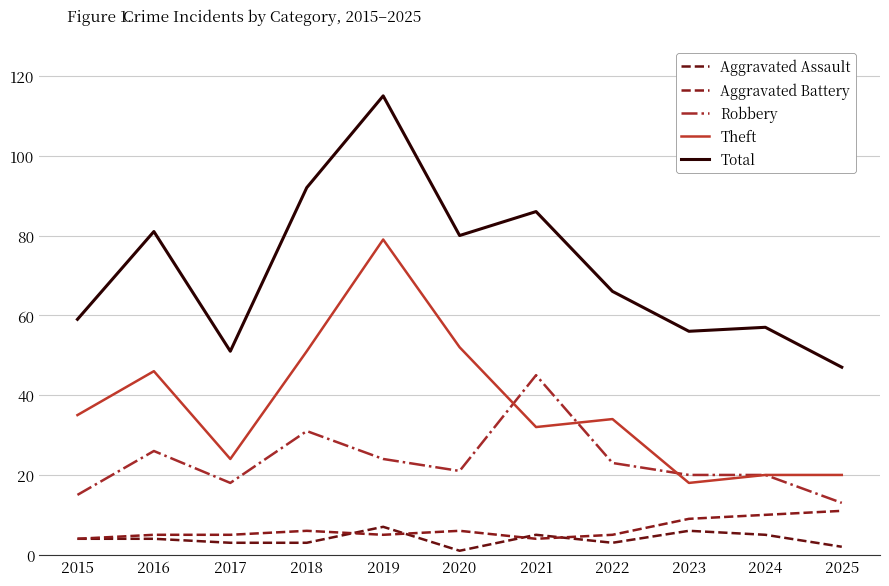

Reading left to right, transcribe all the data shown in this chart.

Aggravated Assault: 4	4	3	3	7	1	5	3	6	5	2
Aggravated Battery: 4	5	5	6	5	6	4	5	9	10	11
Robbery: 15	26	18	31	24	21	45	23	20	20	13
Theft: 35	46	24	51	79	52	32	34	18	20	20
Total: 59	81	51	92	115	80	86	66	56	57	47